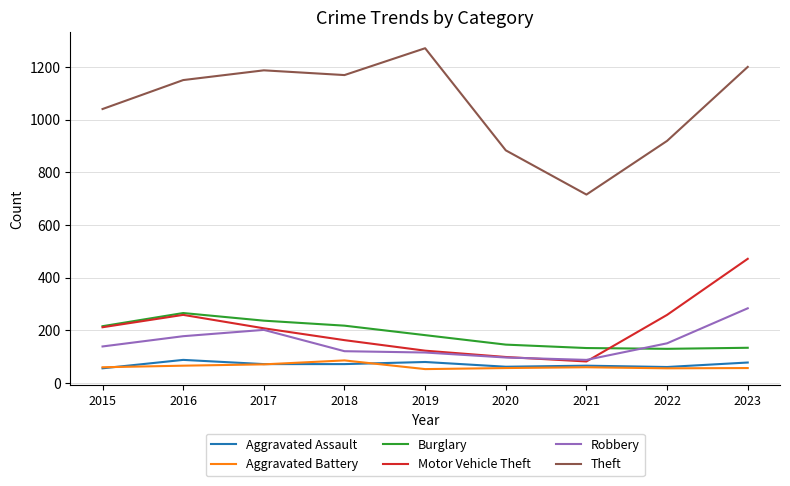

At which label does Burglary first exceed 182?

2015